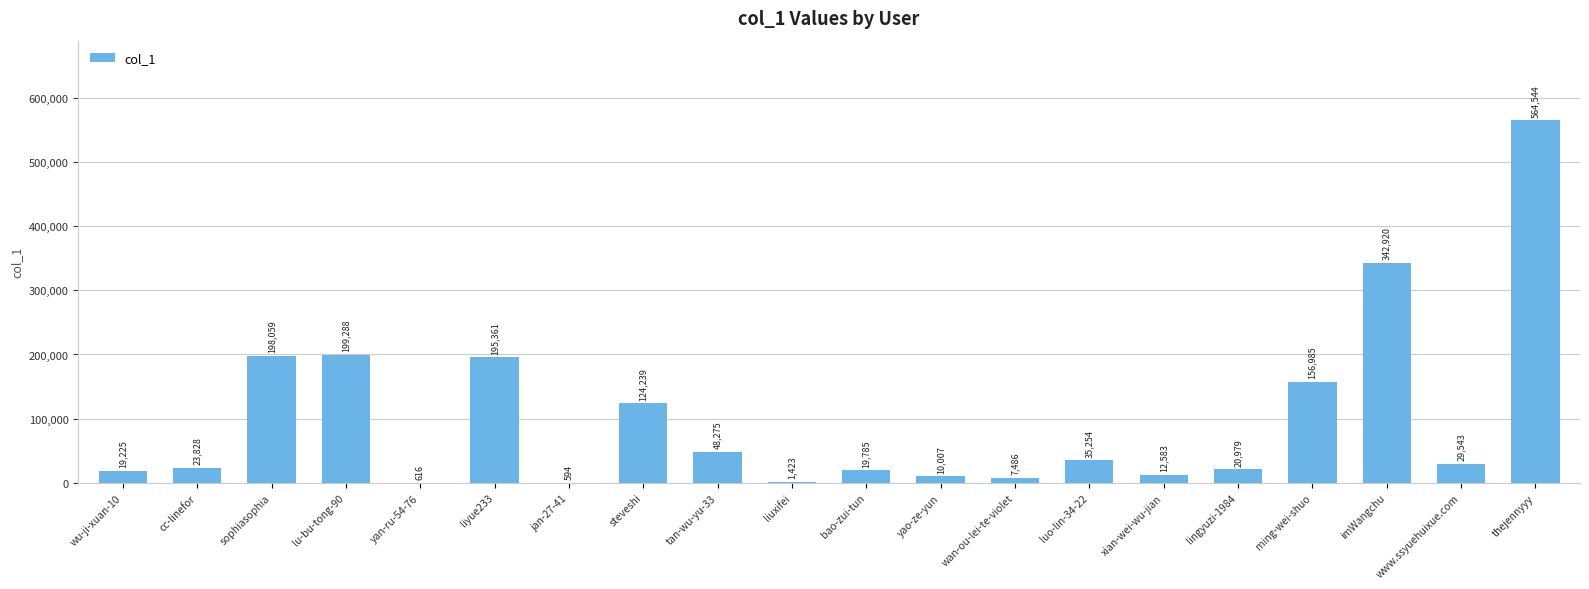

What is the approximate value at ming-wei-shuo?

156985